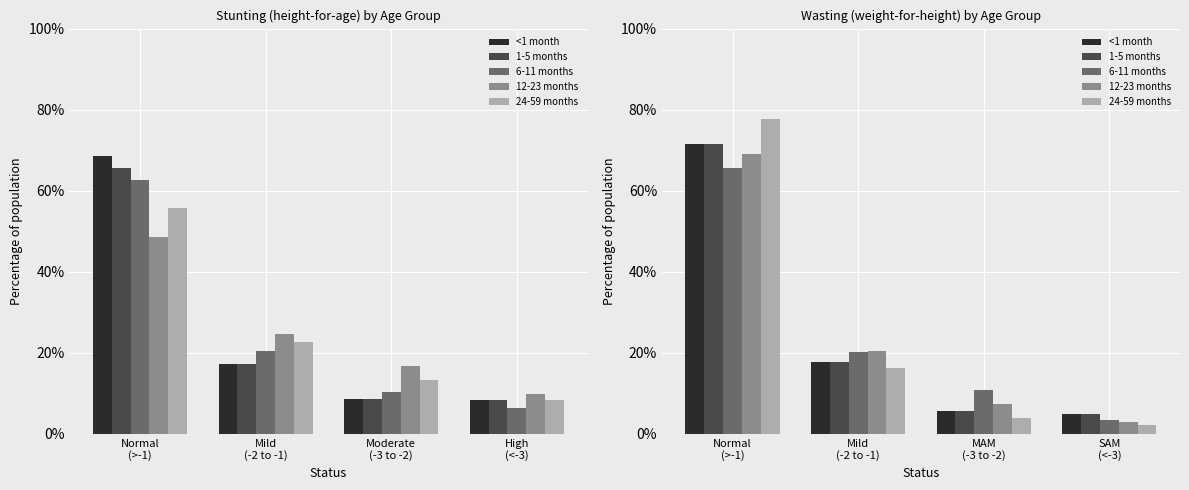

What is the maximum value for 12-23 months?

0.7